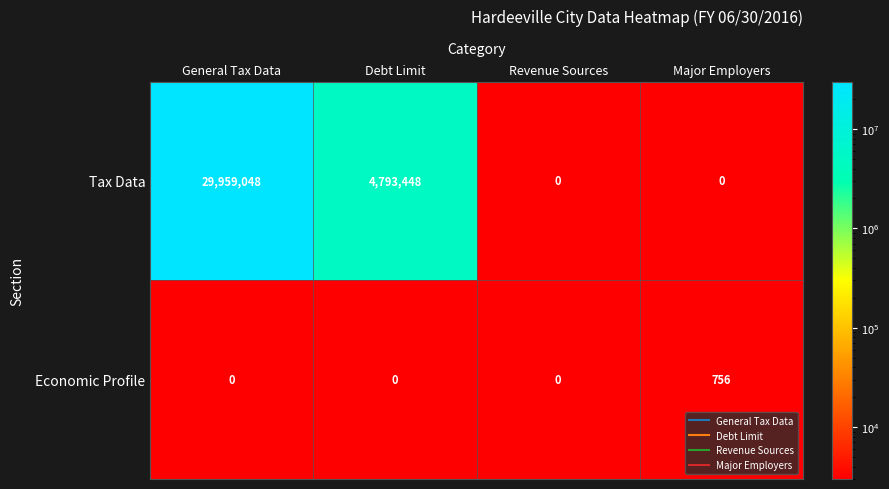

What is the total value across all series at General Tax Data?

29959048